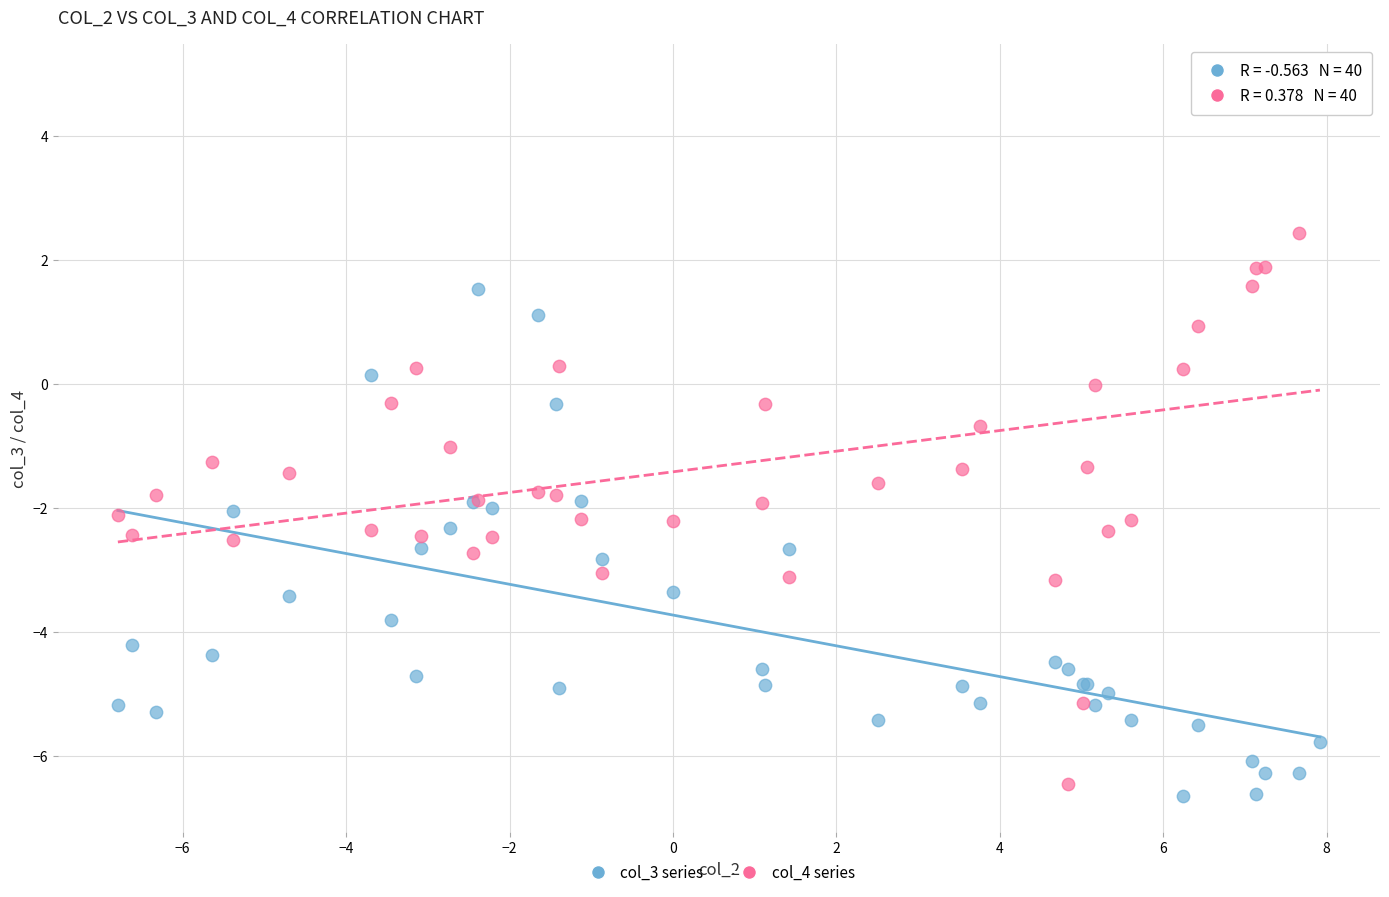

What are all the series names shown in the legend?

col_3 series, col_4 series